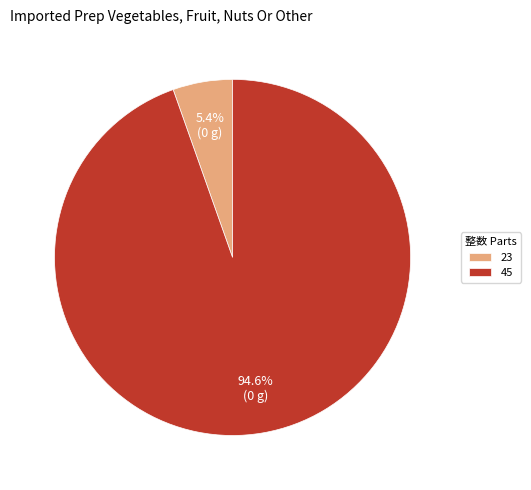

To the nearest percent, what is the combined percentage of 45 and 23?

100%